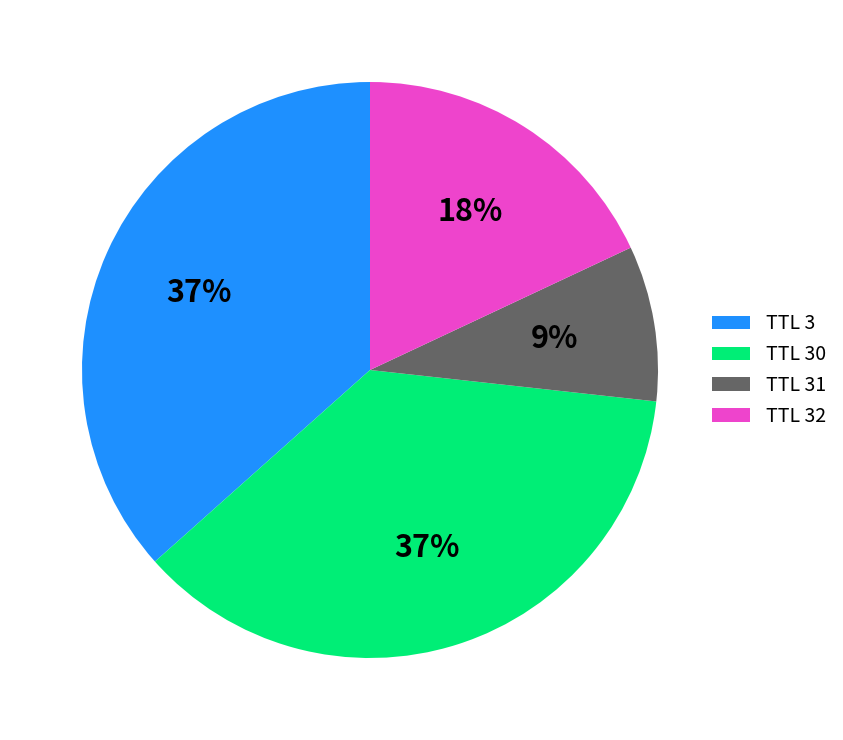

Do TTL 32 and TTL 31 together represent more than half of the pie?

No